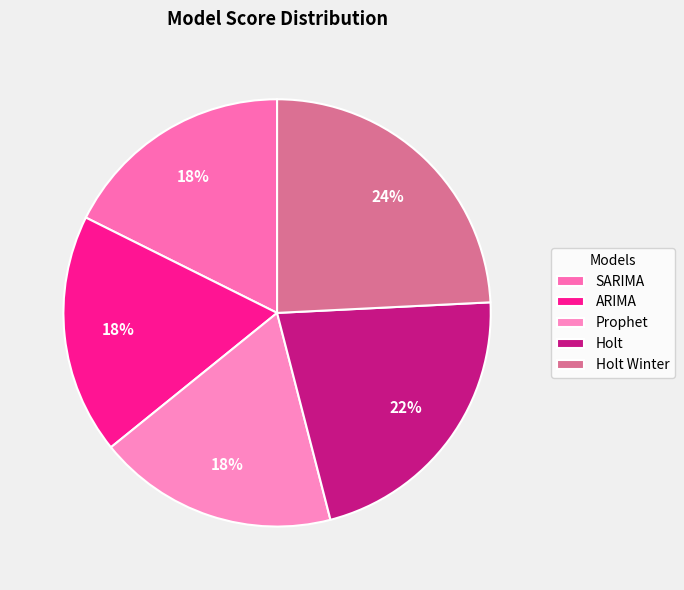

Rank the categories by value from lowest to highest.

SARIMA, ARIMA, Prophet, Holt, Holt Winter